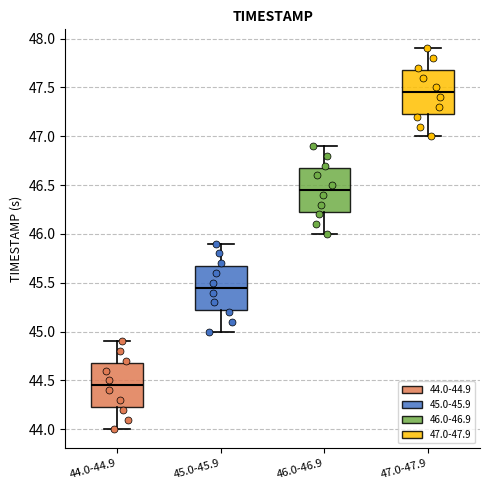

Reading left to right, read every box against the y-axis: the position of its median line, the range the box covers, and the ends of its whiskers. The values are not printed on the chart, so give them approximately, as read against the axis.

44.0-44.9: median 44.45, box 44.25 to 44.70, whiskers 44.00 to 44.90
45.0-45.9: median 45.45, box 45.25 to 45.70, whiskers 45.00 to 45.90
46.0-46.9: median 46.45, box 46.25 to 46.70, whiskers 46.00 to 46.90
47.0-47.9: median 47.45, box 47.25 to 47.70, whiskers 47.00 to 47.90